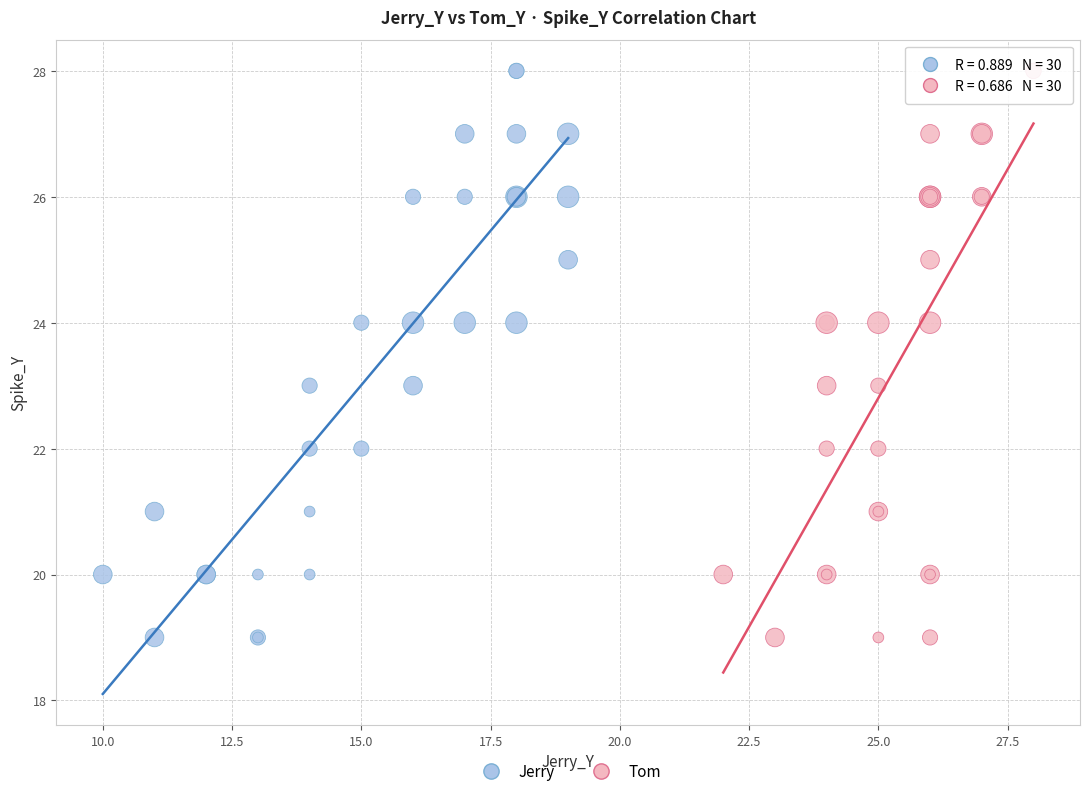

What are all the series names shown in the legend?

Jerry, Tom